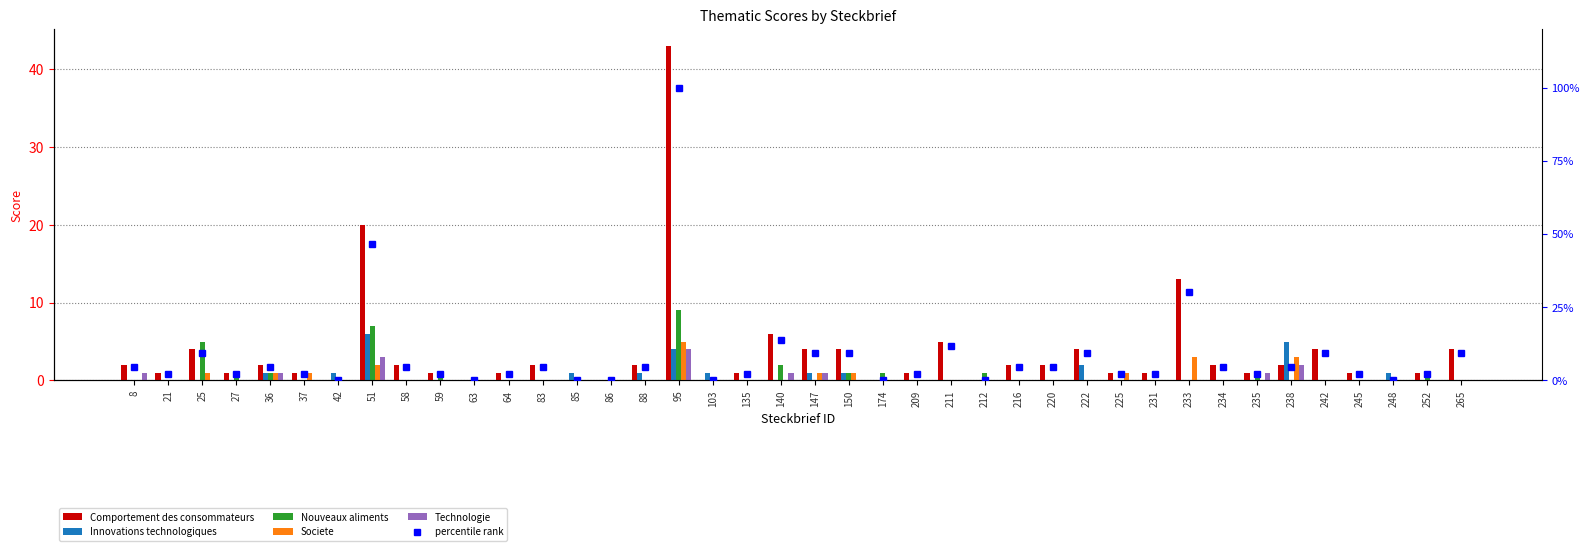

Which series has the largest range (max minus min)?

percentile rank